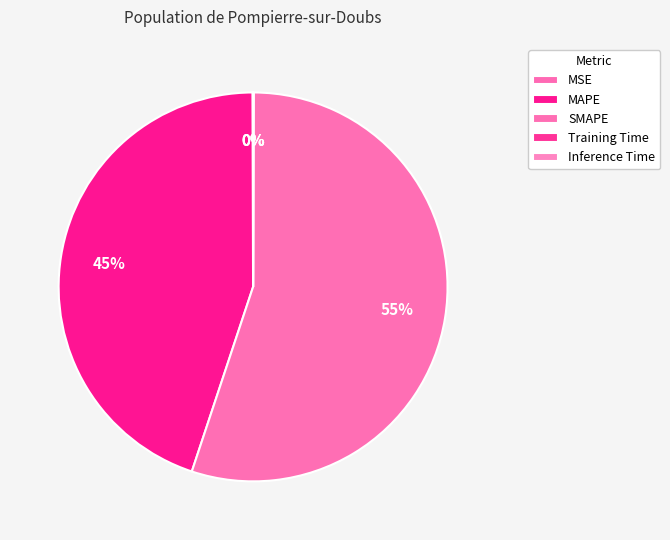

Which slice is the smallest?

Training Time